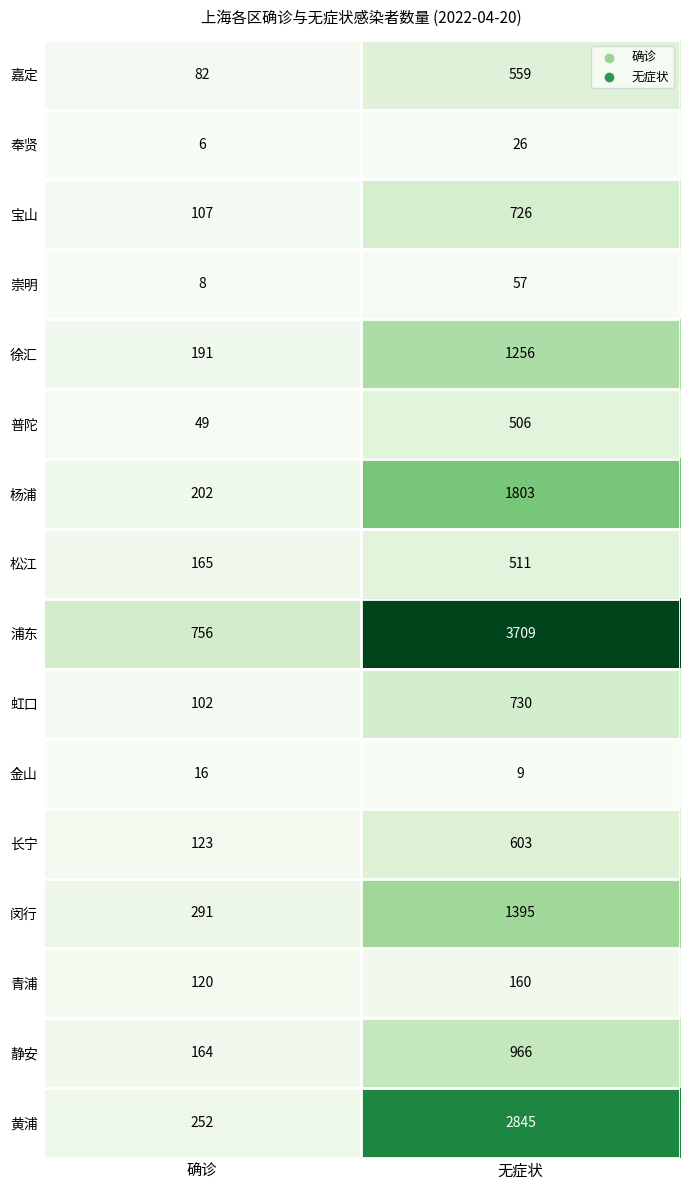

What is the difference between the maximum and minimum values in the 长宁 series?

480